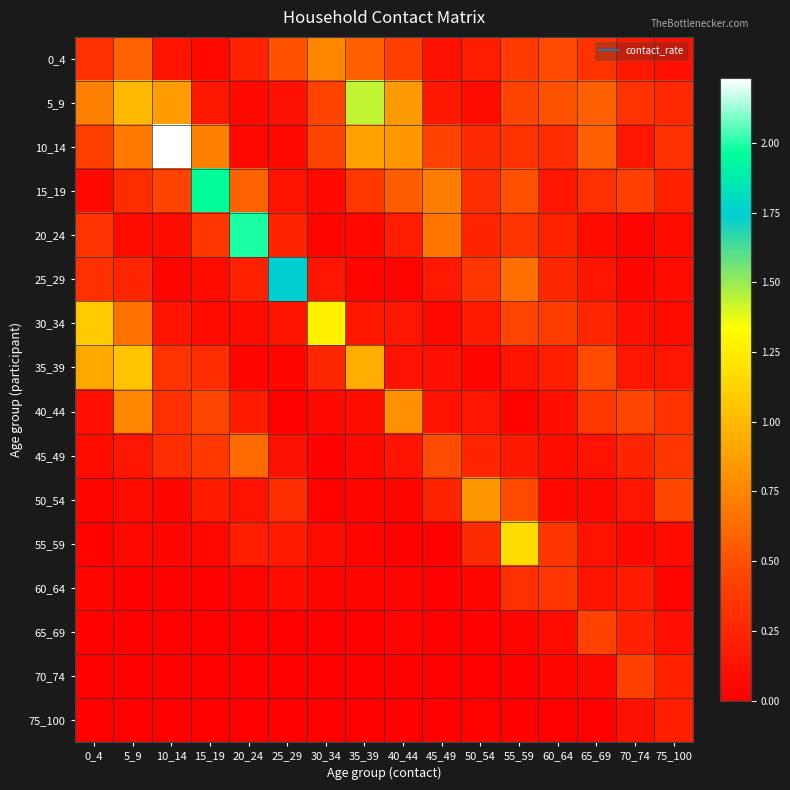

Which category has the lowest value across all series?

25_29